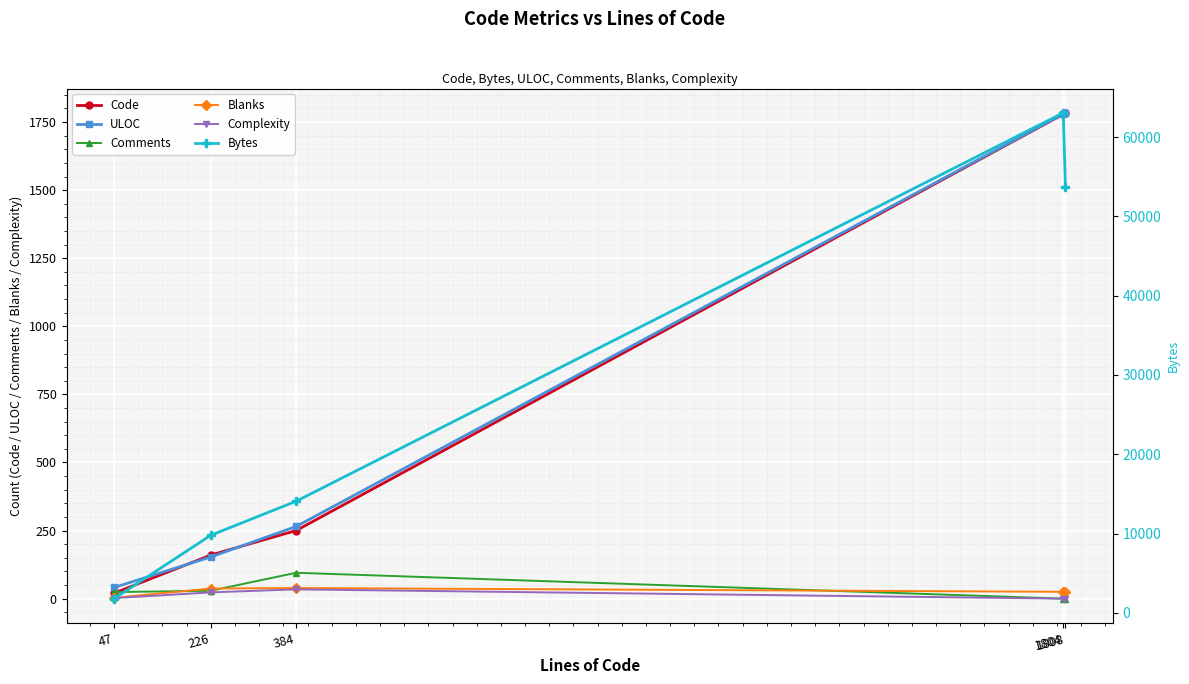

Which series has the largest total across all categories?

Bytes